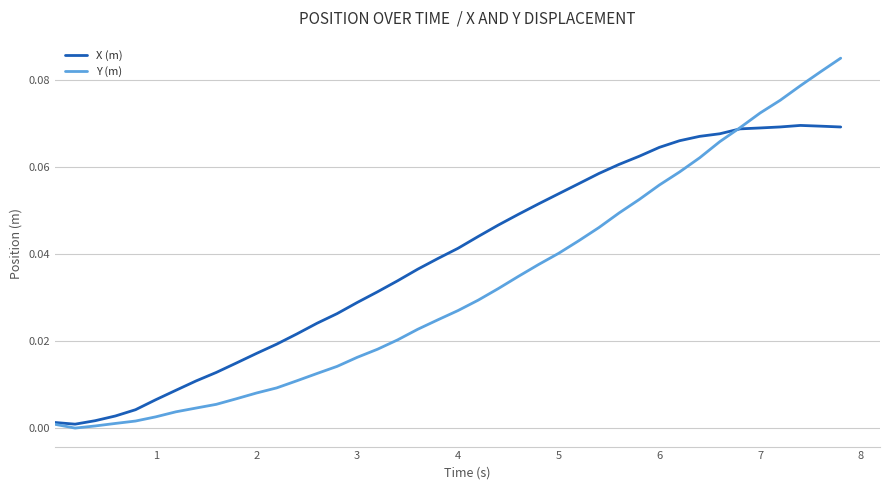

Rank the series by their maximum value, from highest to lowest.

Y (m), X (m)